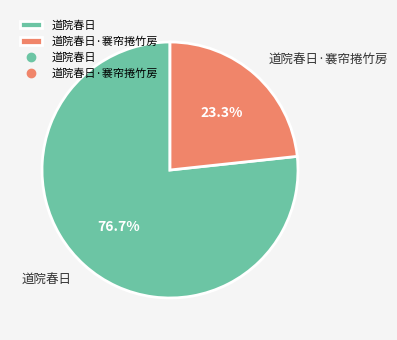

True or false: 道院春日·褰帘捲竹房 accounts for 32% of the total.

False